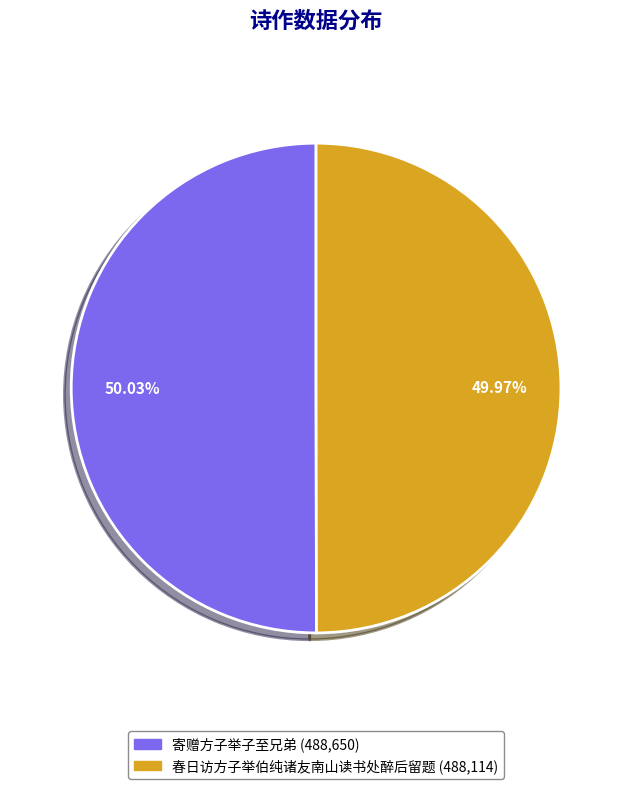

What percentage is NOT represented by 春日访方子举伯纯诸友南山读书处醉后留题?

50.0%